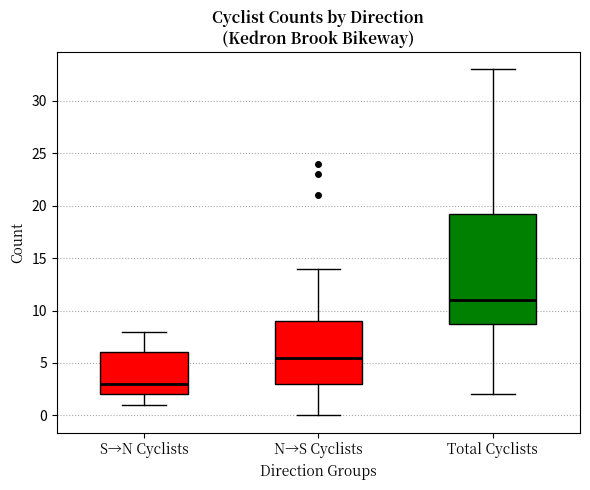

Reading left to right, read every box against the y-axis: the position of its median line, the range the box covers, and the ends of its whiskers. The values are not printed on the chart, so give them approximately, as read against the axis.

S→N Cyclists: median 3.0, box 2.0 to 6.0, whiskers 1.0 to 8.0
N→S Cyclists: median 5.5, box 3.0 to 9.0, whiskers 0.0 to 14.0
Total Cyclists: median 11.0, box 9.0 to 19.5, whiskers 2.0 to 33.0